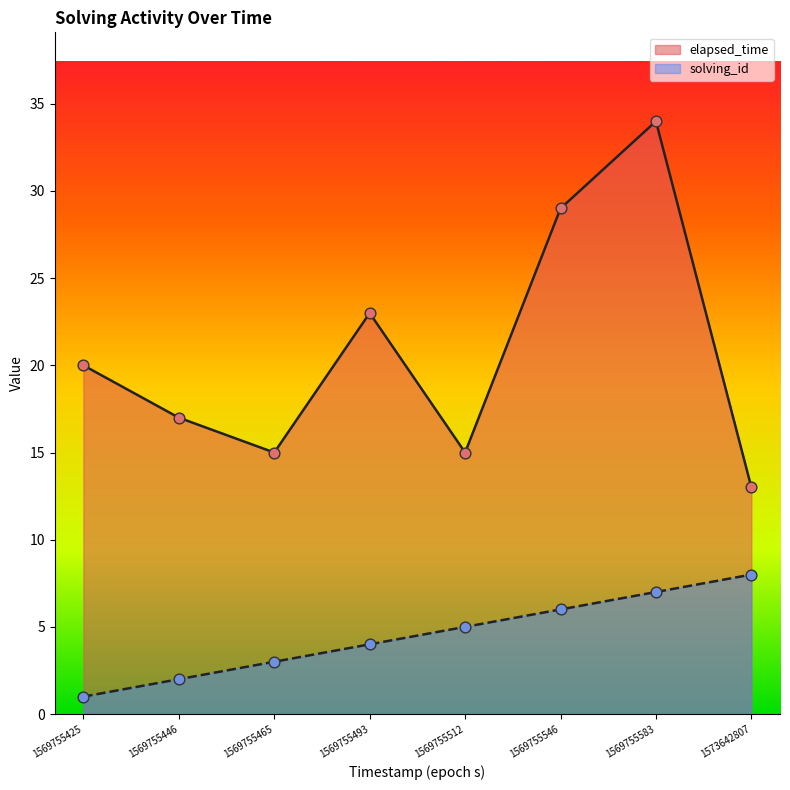

Which series has the widest spread of Y values?

elapsed_time